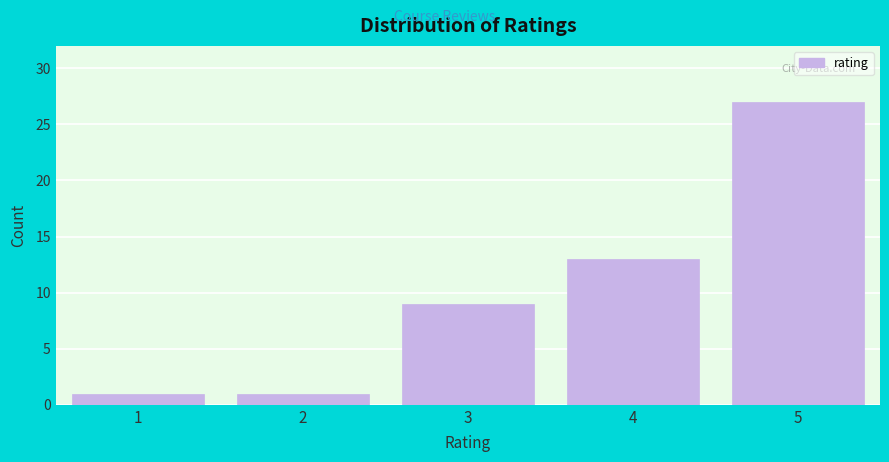

Reading left to right, list all the values displayed in this chart.

1	1	9	13	27